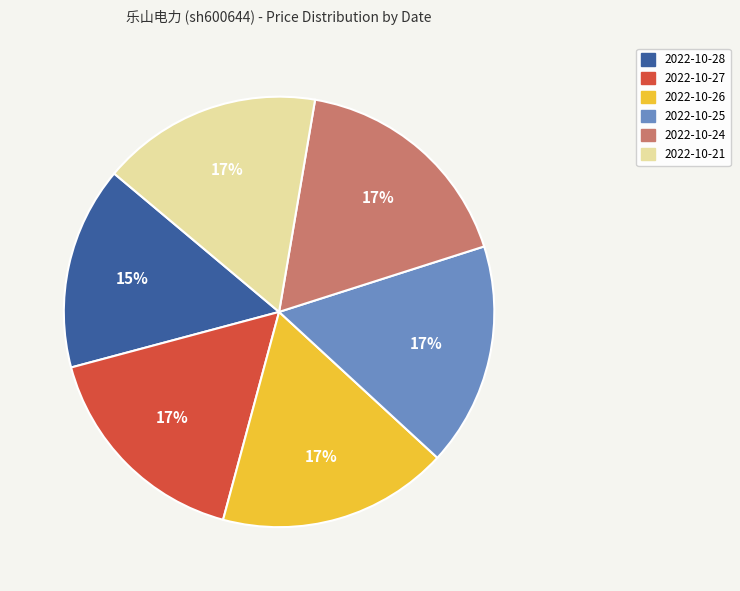

Does any single category account for the majority?

No